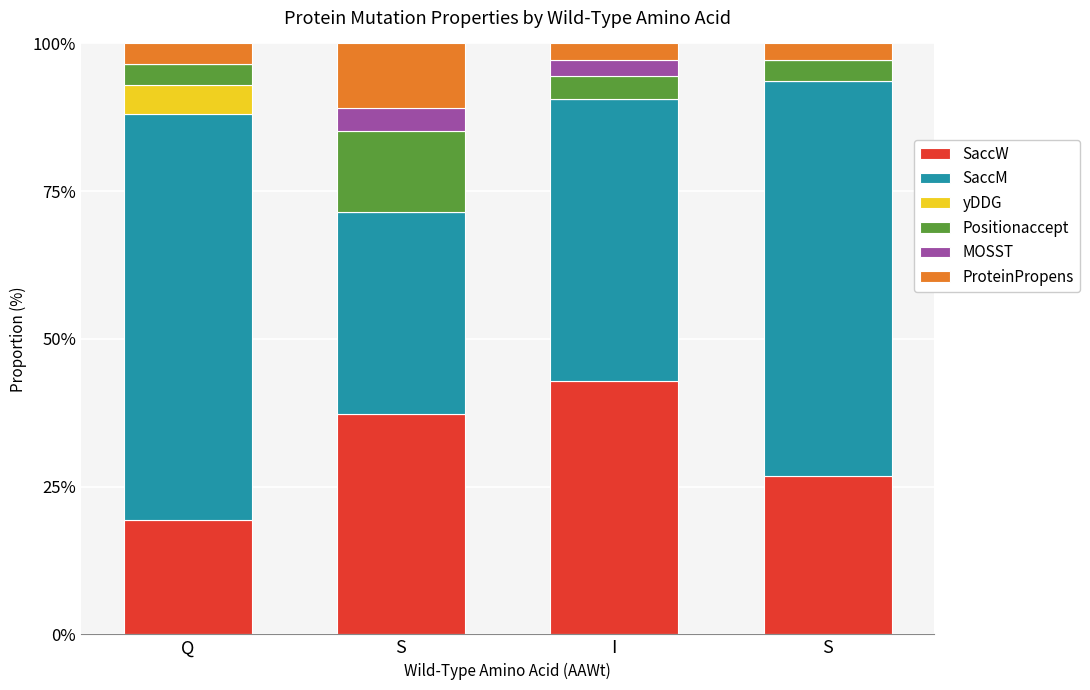

What is the average value of the MOSST series?

1.6